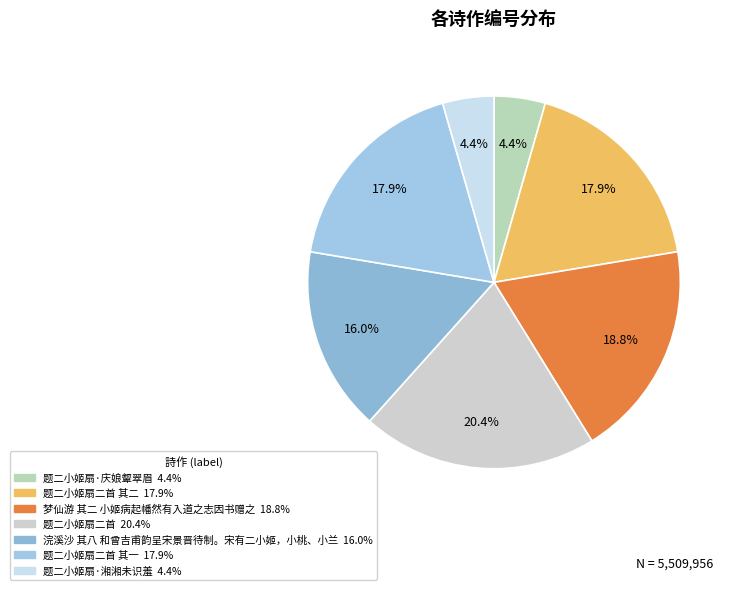

Which category has the smallest portion of the pie?

题二小姬扇·湘湘未识羞